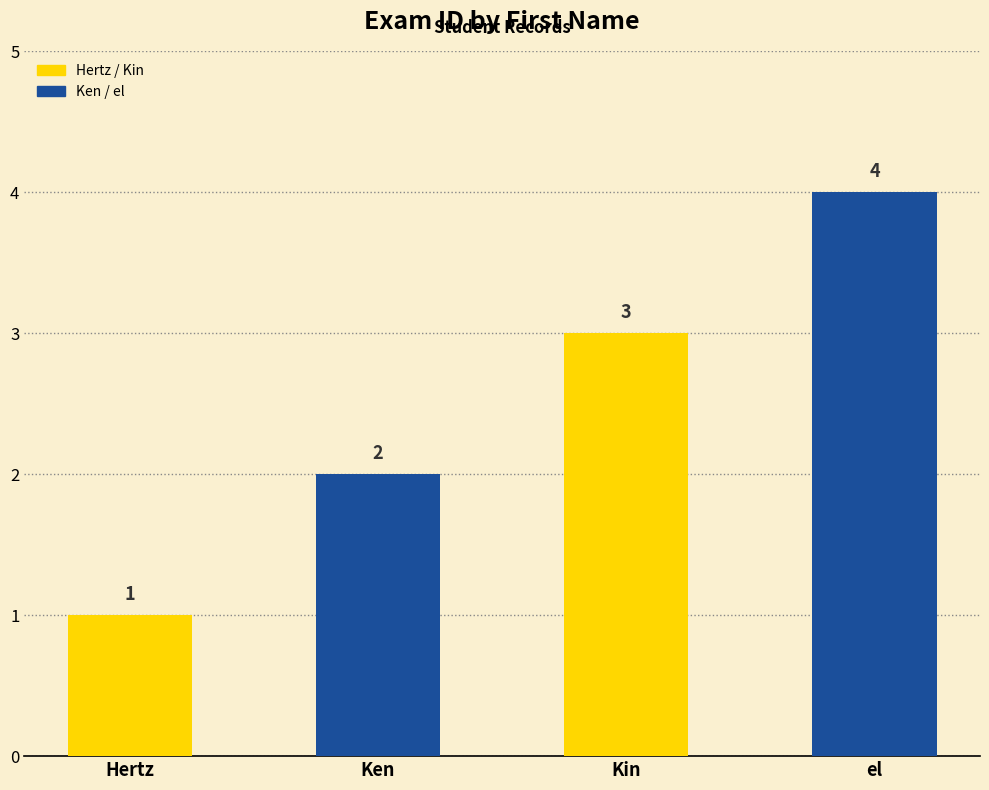

What is the difference between the second highest and second lowest values?

1